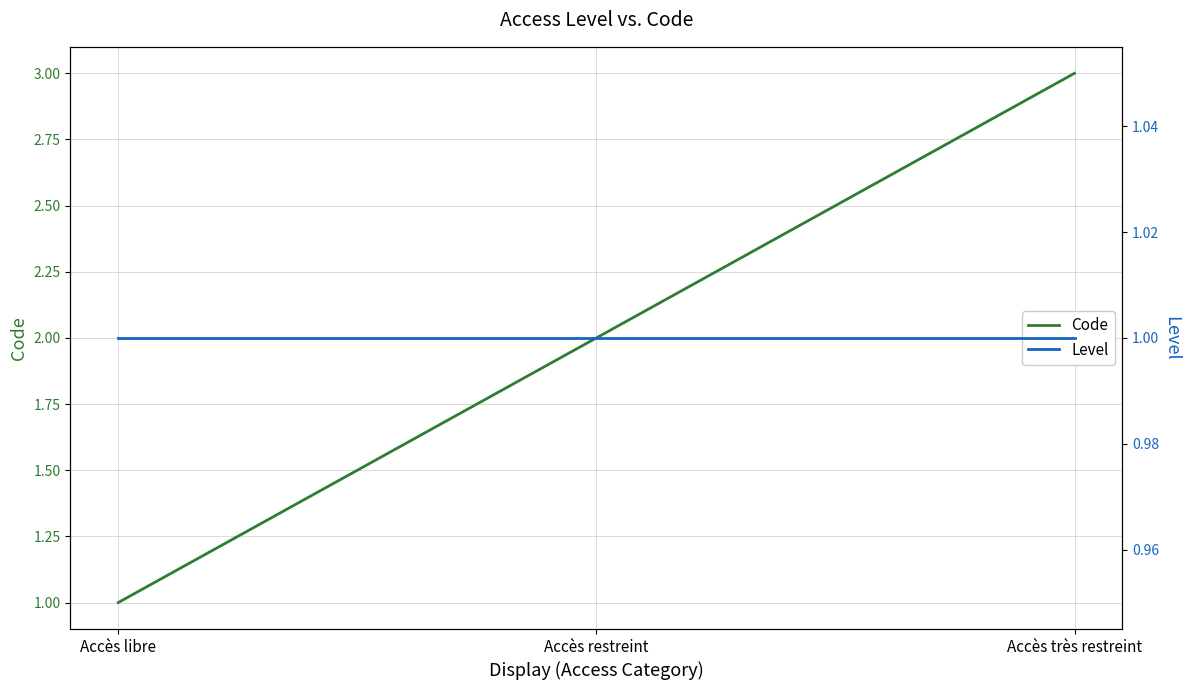

What is the difference between the highest and lowest values at Accès restreint?

1